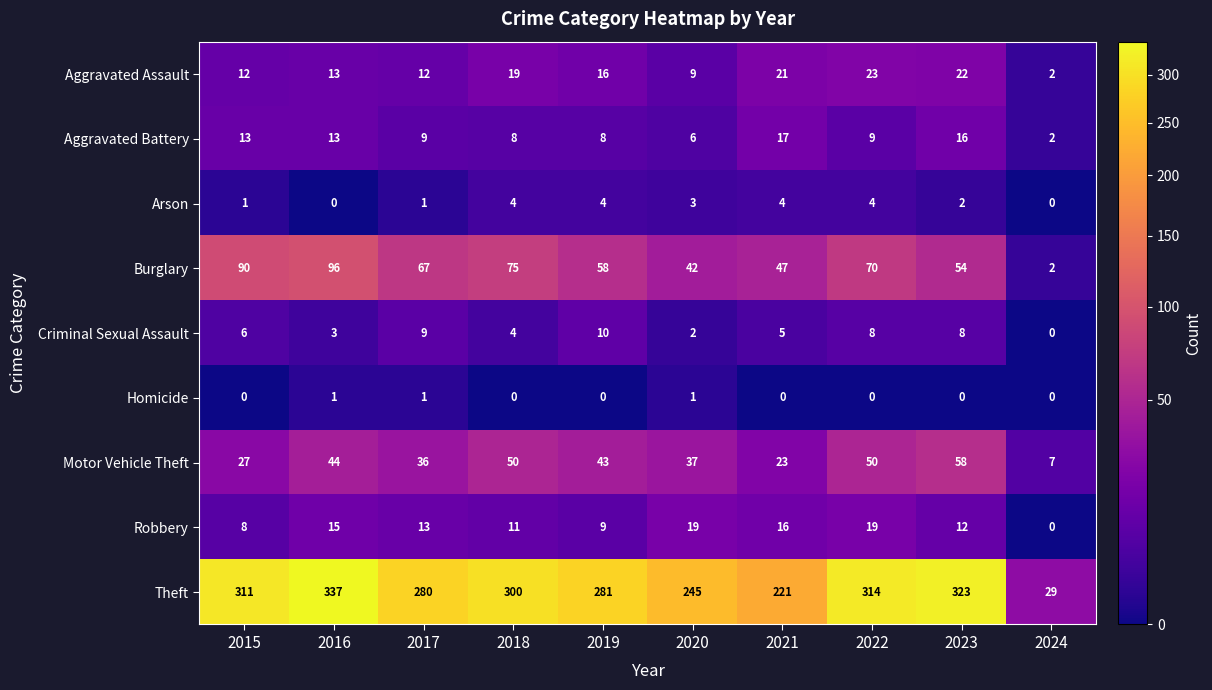

What is the average value of the Motor Vehicle Theft series?

38